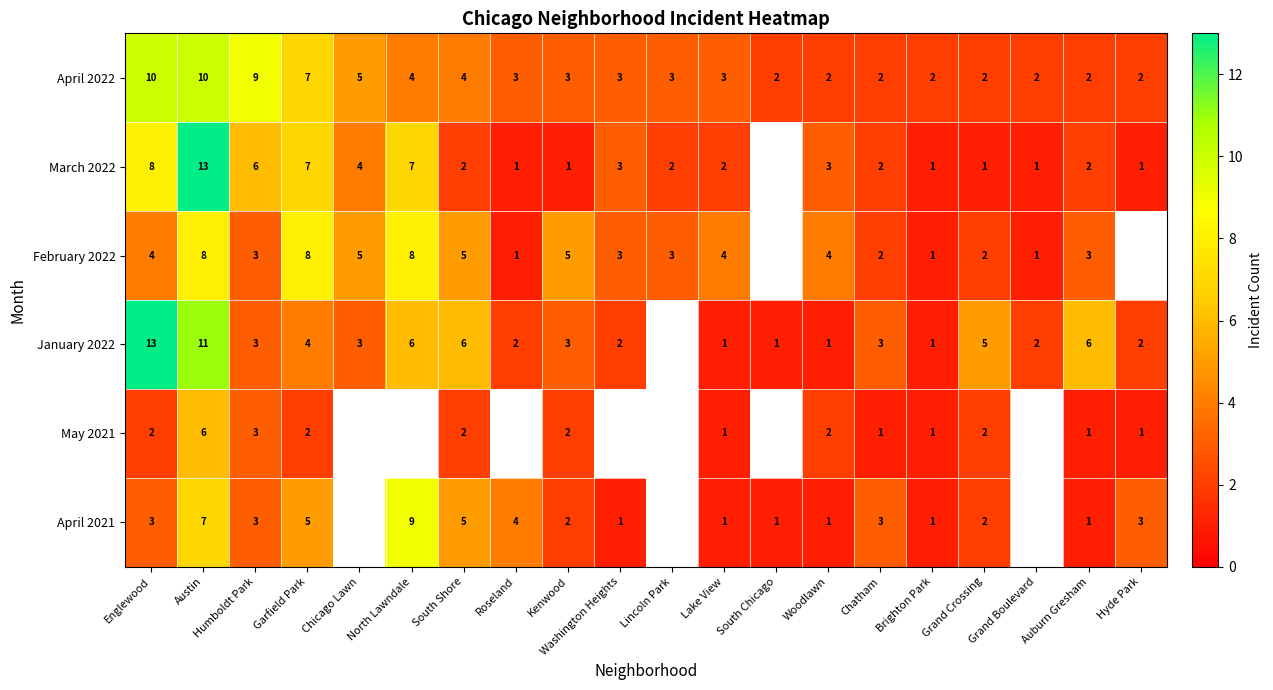

At which label does April 2022 first exceed 3?

Englewood